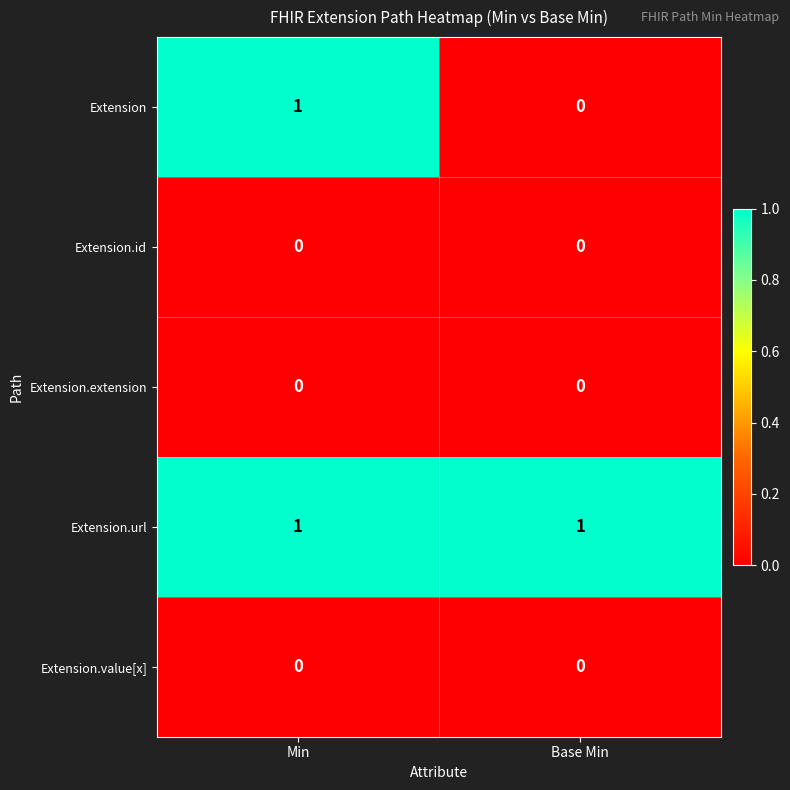

At how many categories does at least one series exceed 0?

2